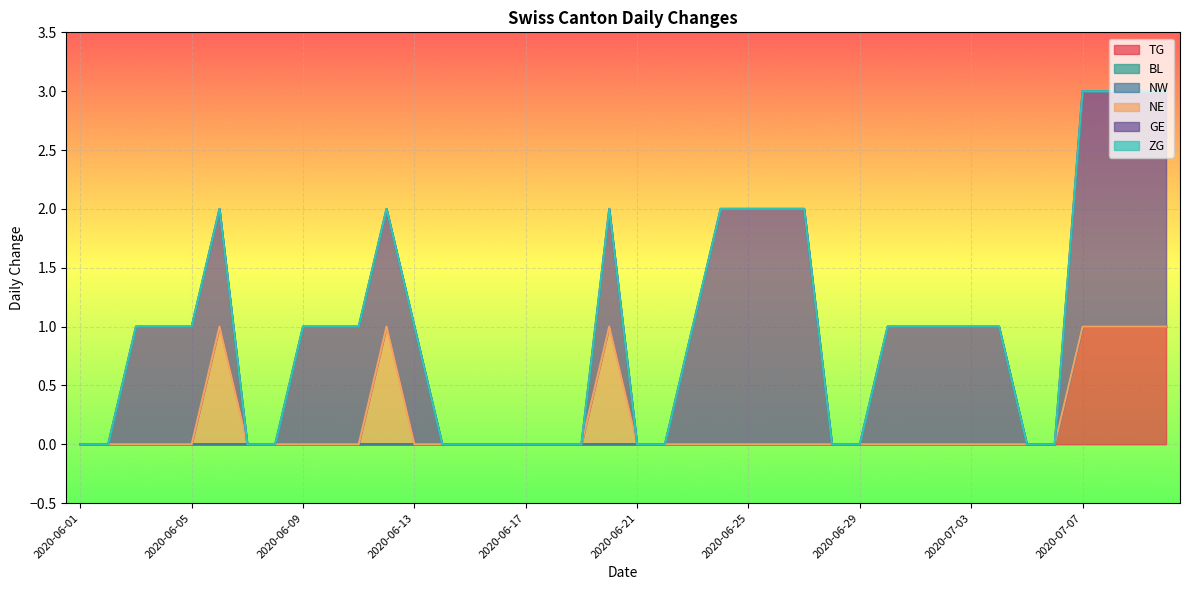

True or false: GE and TG intersect in this chart.

False